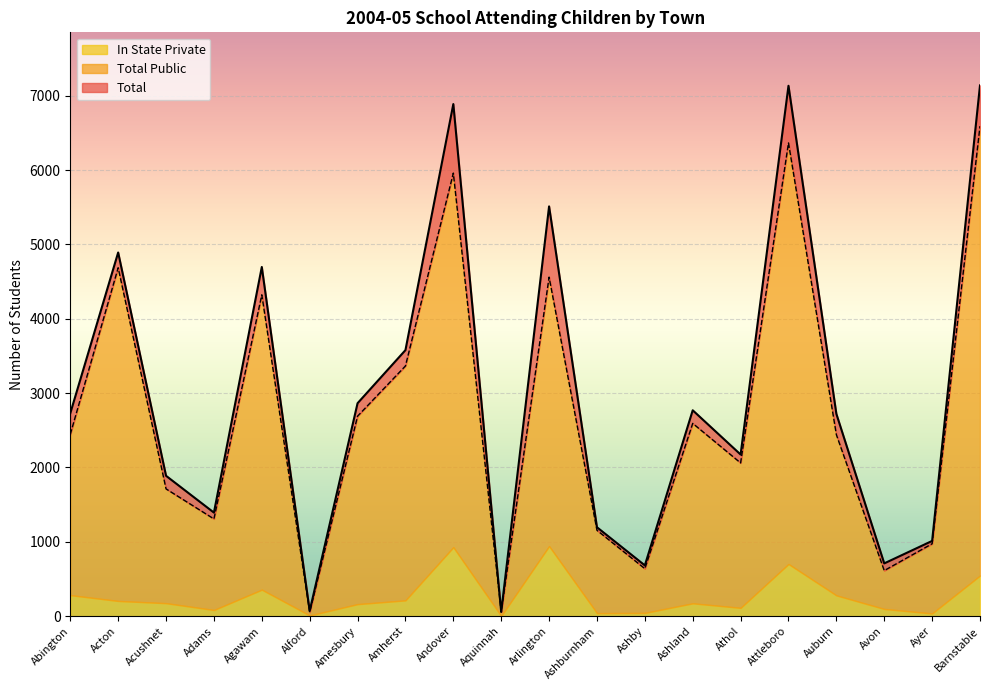

True or false: Total Public and Total cross at least once.

False